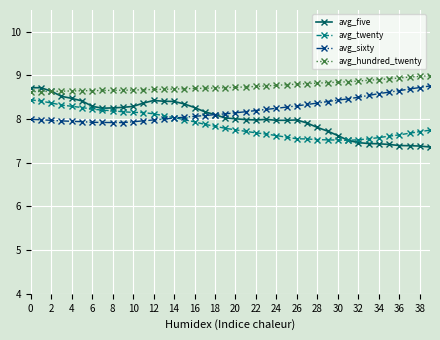

Which series has the largest range (max minus min)?

avg_five